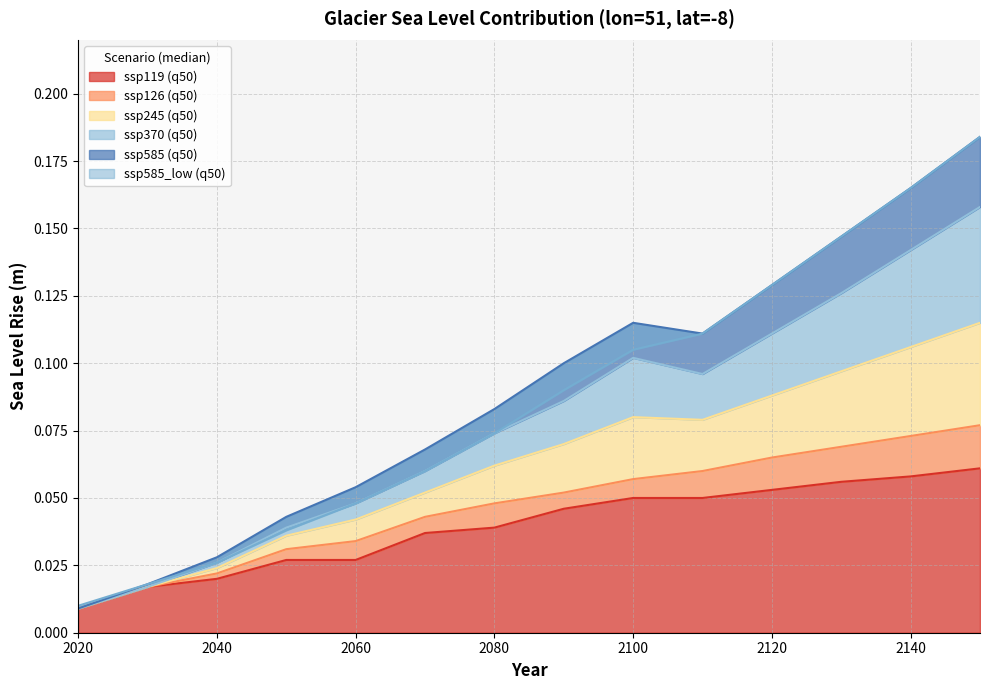

Does the chart display data point markers on the line(s)?

No